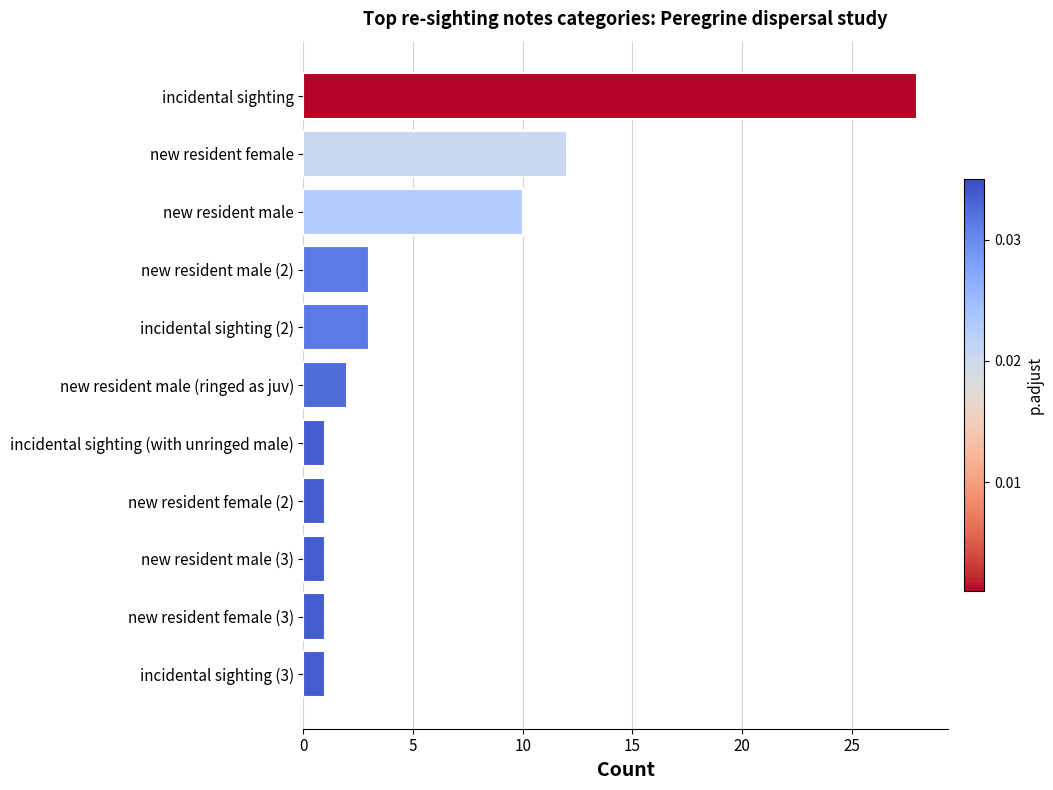

Are the bars horizontal?

Yes